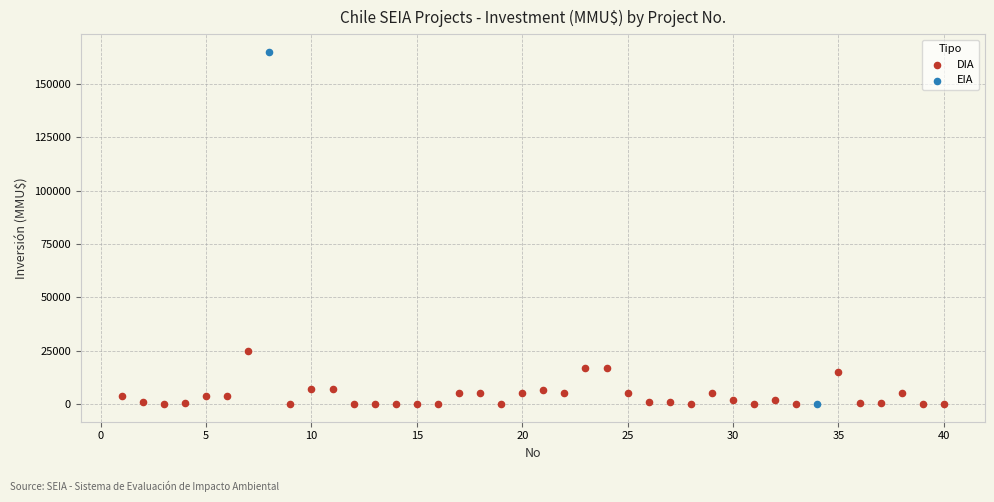

What are all the series names shown in the legend?

DIA, EIA